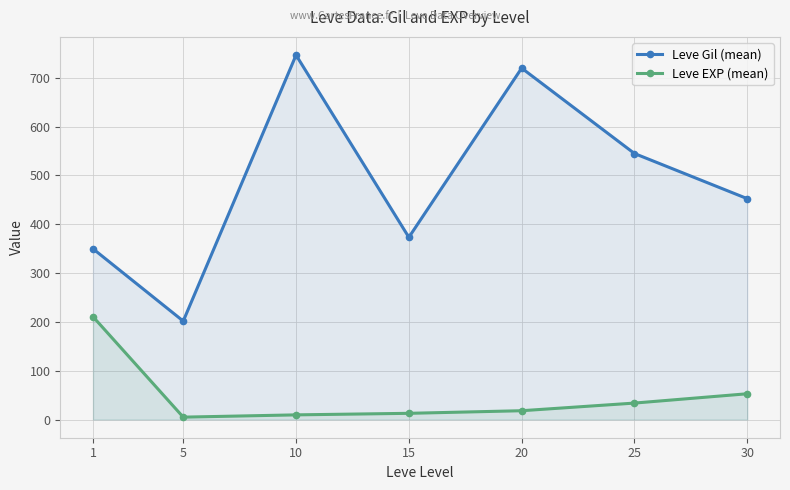

Rank the series by their average value, from lowest to highest.

Leve EXP (mean), Leve Gil (mean)